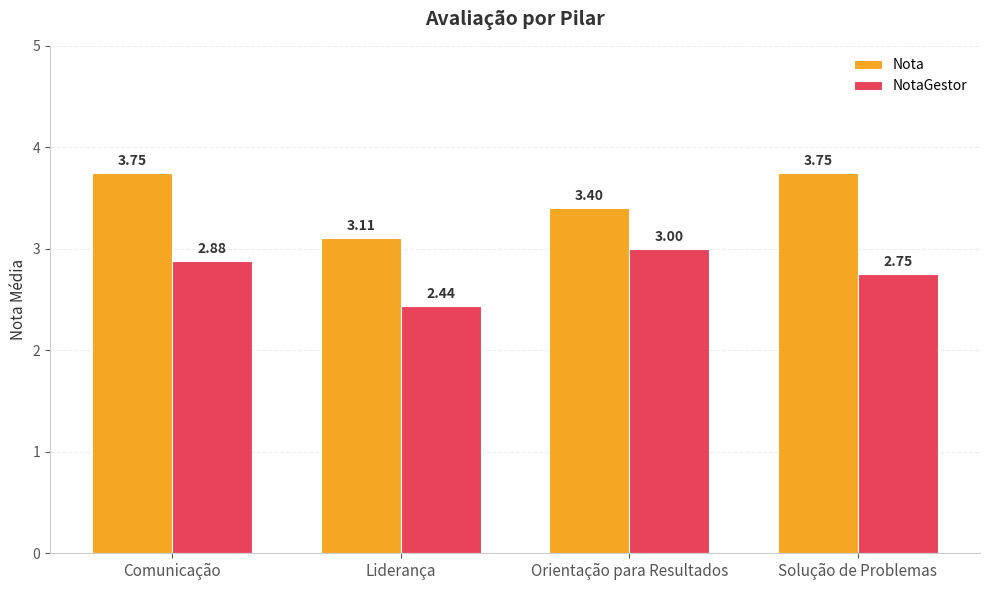

At which category is the sum across all series the highest?

Comunicação